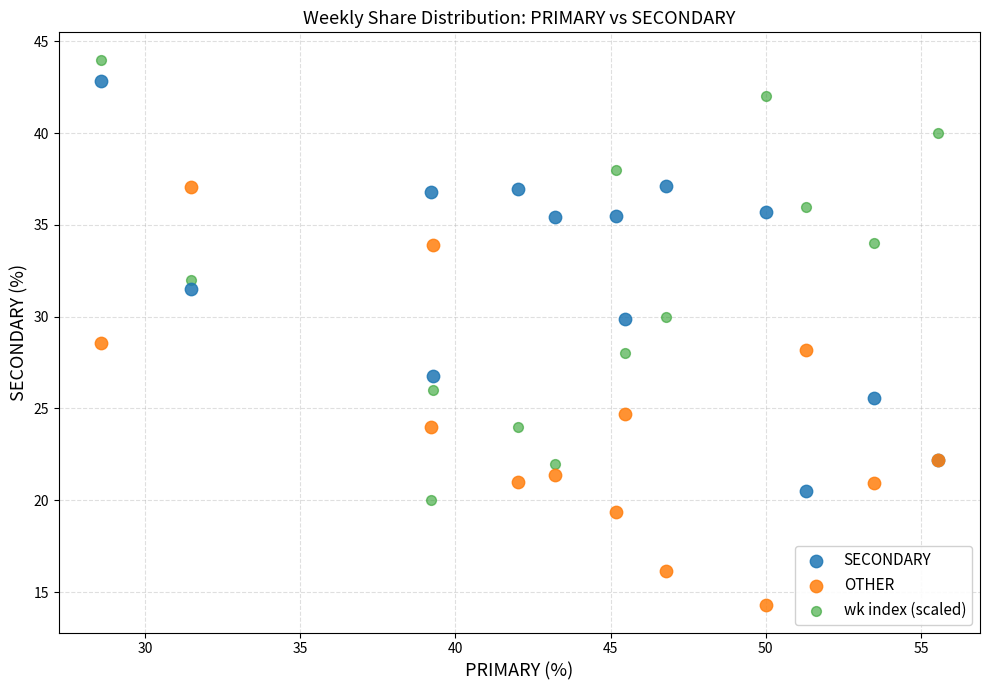

Which series reaches the minimum Y coordinate?

OTHER